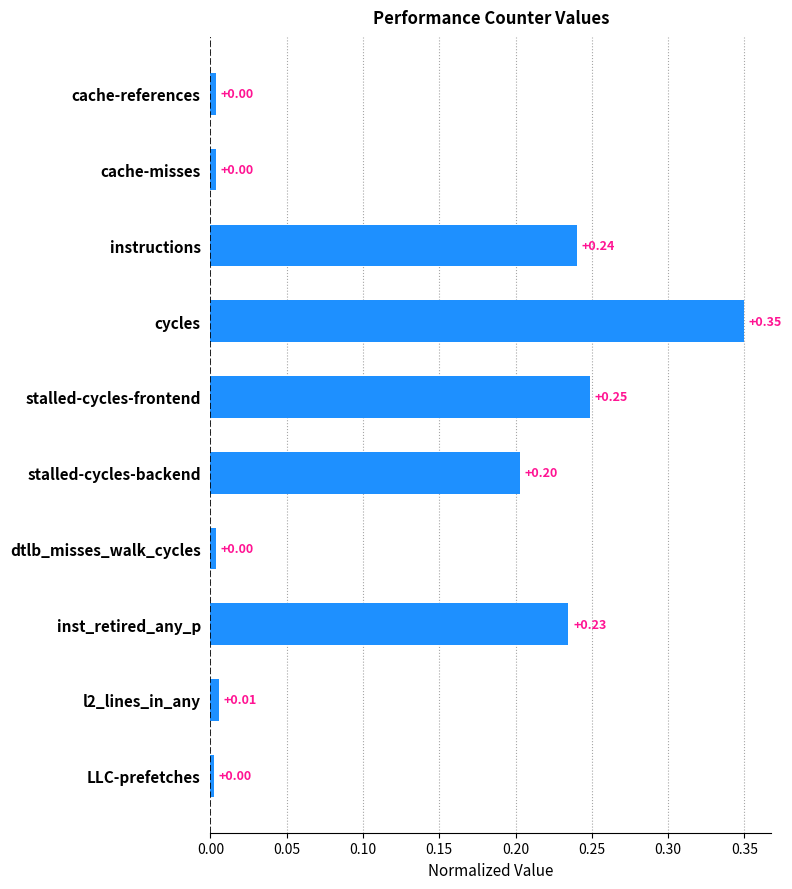

What is the sum of all values?

1.3